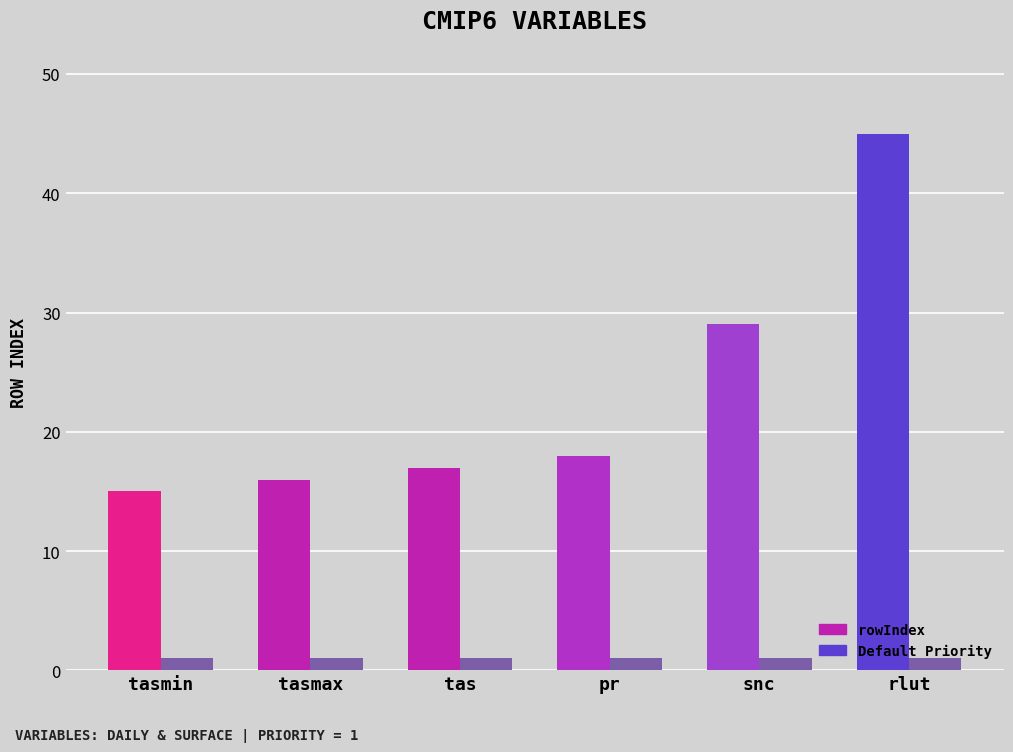

Is the value of Default Priority at tasmin greater than the value of rowIndex at snc?

No